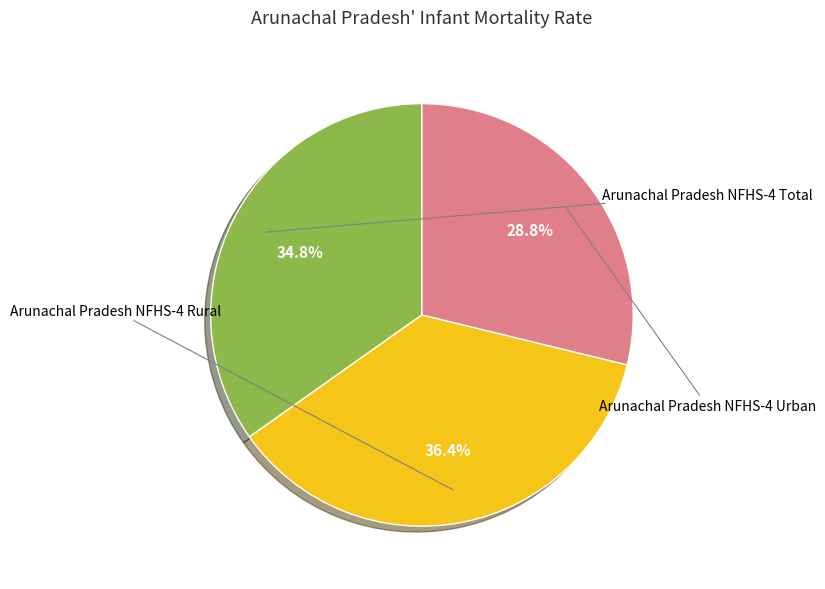

Is there a majority slice in this chart?

No